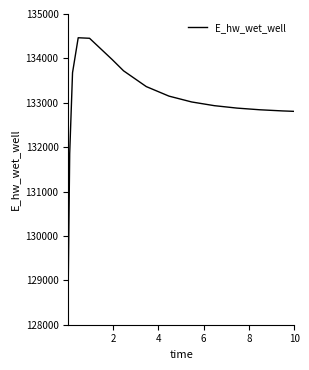

What is the difference between the maximum and minimum values?

5455.3